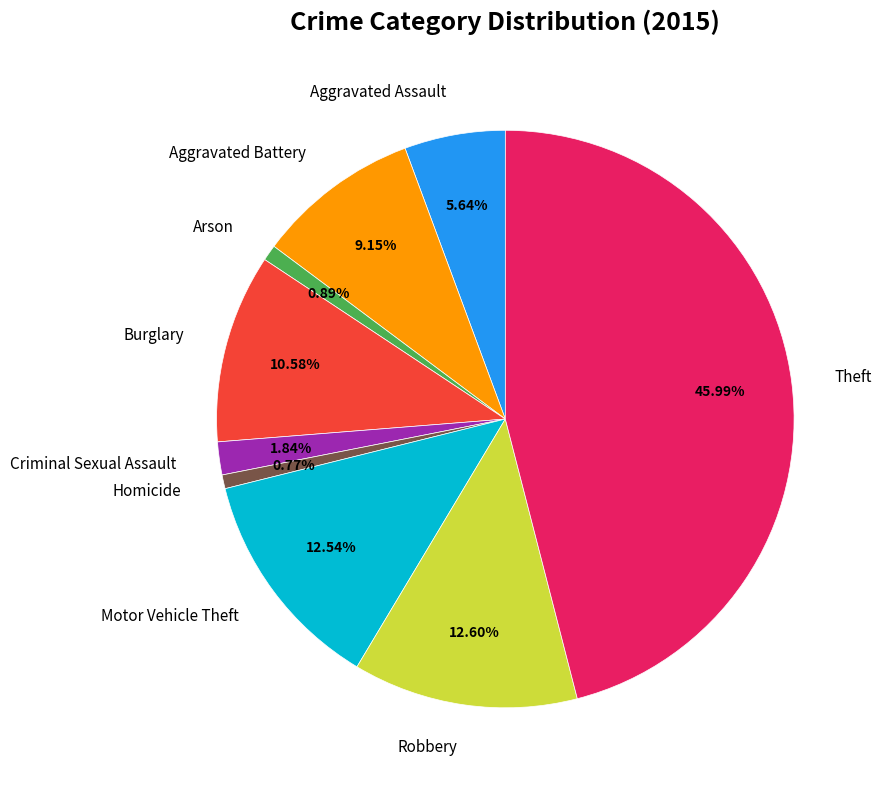

To the nearest percent, what is the combined percentage of Theft and Aggravated Battery?

55%